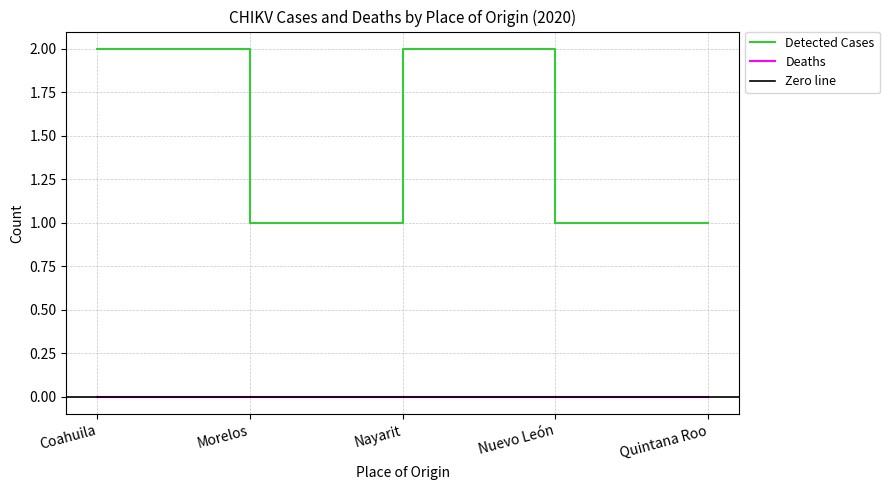

Reading right to left, list all the values displayed in this chart.

1	1	2	1	2